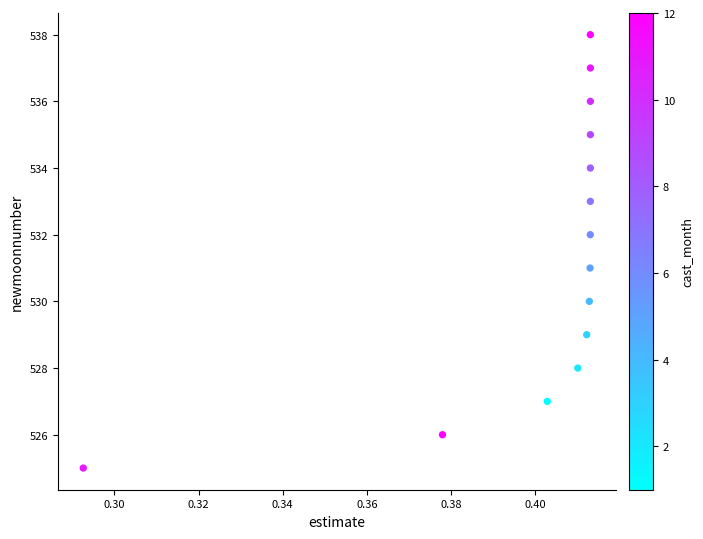

What is the range of Y values (max minus min)?

13